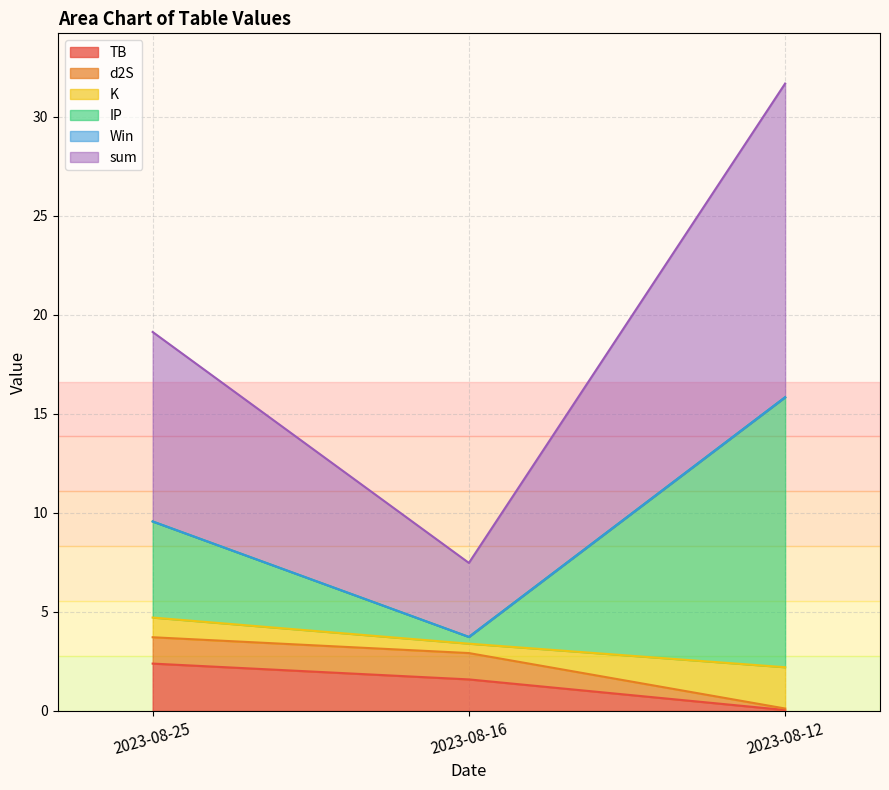

At which category does the chart reach its peak across all series?

2023-08-12